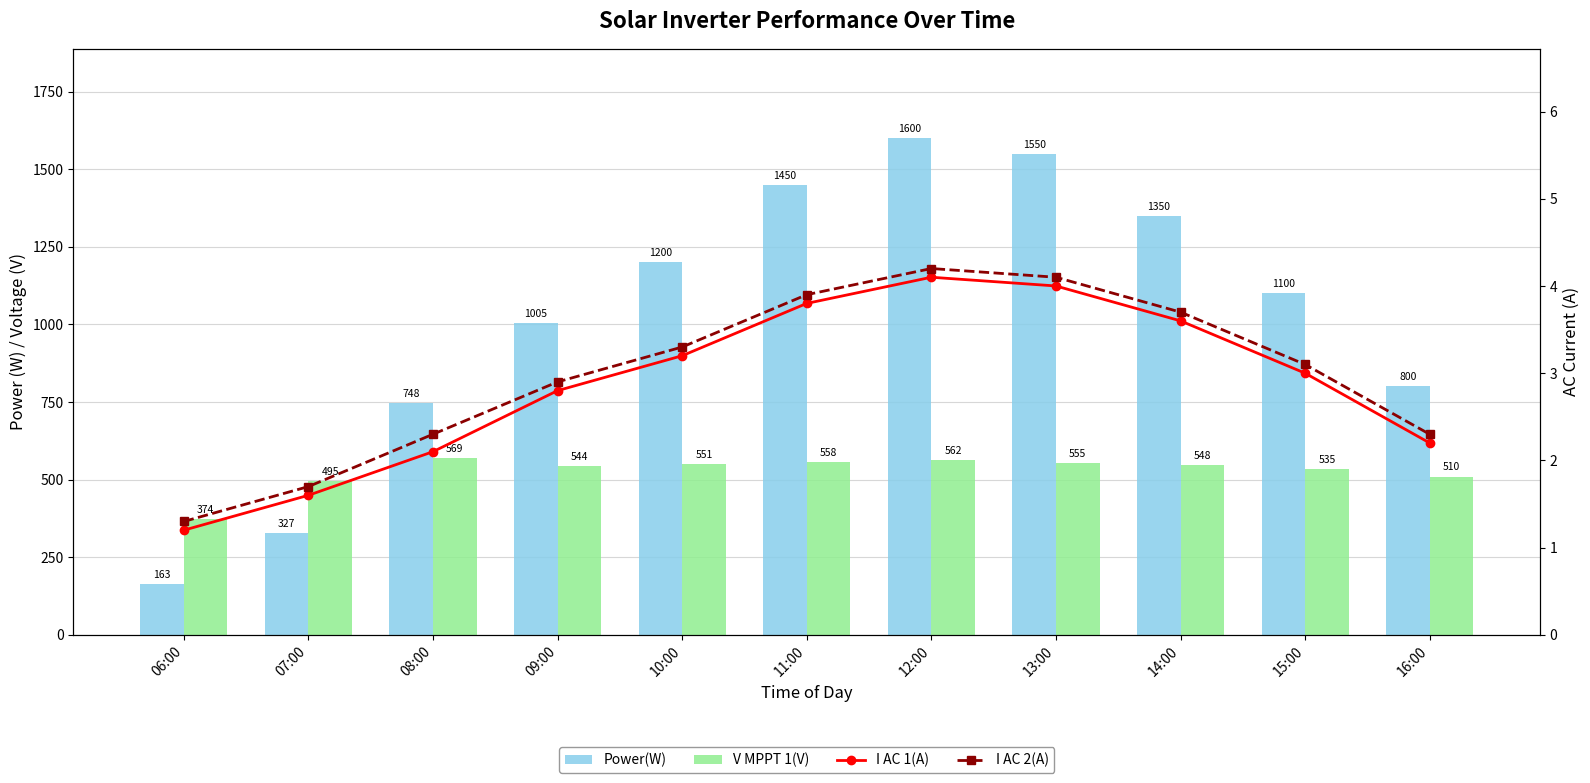

Reading left to right, extract all data points from this chart.

Power(W): 06:00=163.0	07:00=327.0	08:00=748.0	09:00=1005.0	10:00=1200.0	11:00=1450.0	12:00=1600.0	13:00=1550.0	14:00=1350.0	15:00=1100.0	16:00=800.0
V MPPT 1(V): 06:00=373.9	07:00=495.3	08:00=568.8	09:00=544.5	10:00=551.0	11:00=558.0	12:00=562.0	13:00=555.0	14:00=548.0	15:00=535.0	16:00=510.0
I AC 1(A): 06:00=1.2	07:00=1.6	08:00=2.1	09:00=2.8	10:00=3.2	11:00=3.8	12:00=4.1	13:00=4.0	14:00=3.6	15:00=3.0	16:00=2.2
I AC 2(A): 06:00=1.3	07:00=1.7	08:00=2.3	09:00=2.9	10:00=3.3	11:00=3.9	12:00=4.2	13:00=4.1	14:00=3.7	15:00=3.1	16:00=2.3